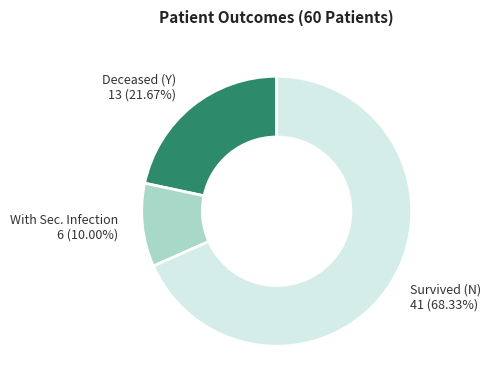

Does Survived (N) account for over 50% of the chart?

Yes